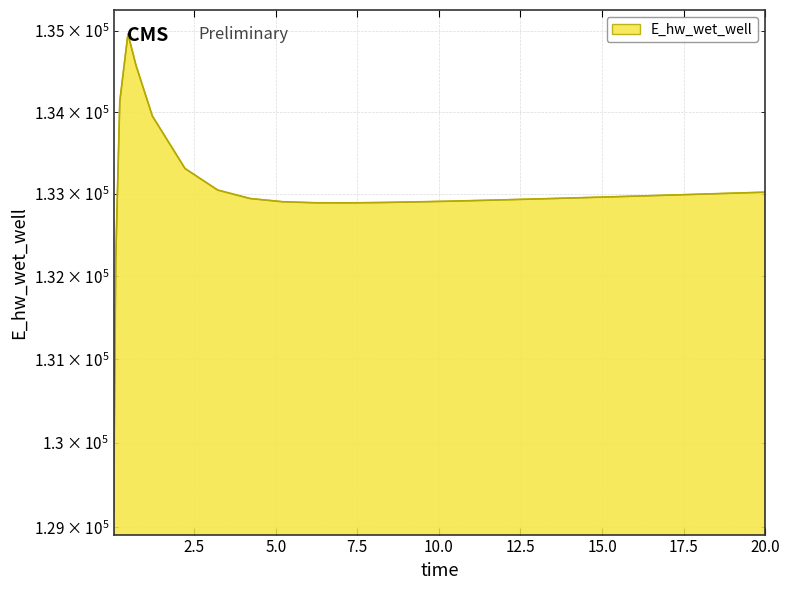

What is the label of the 26th point from the right?

0.03125